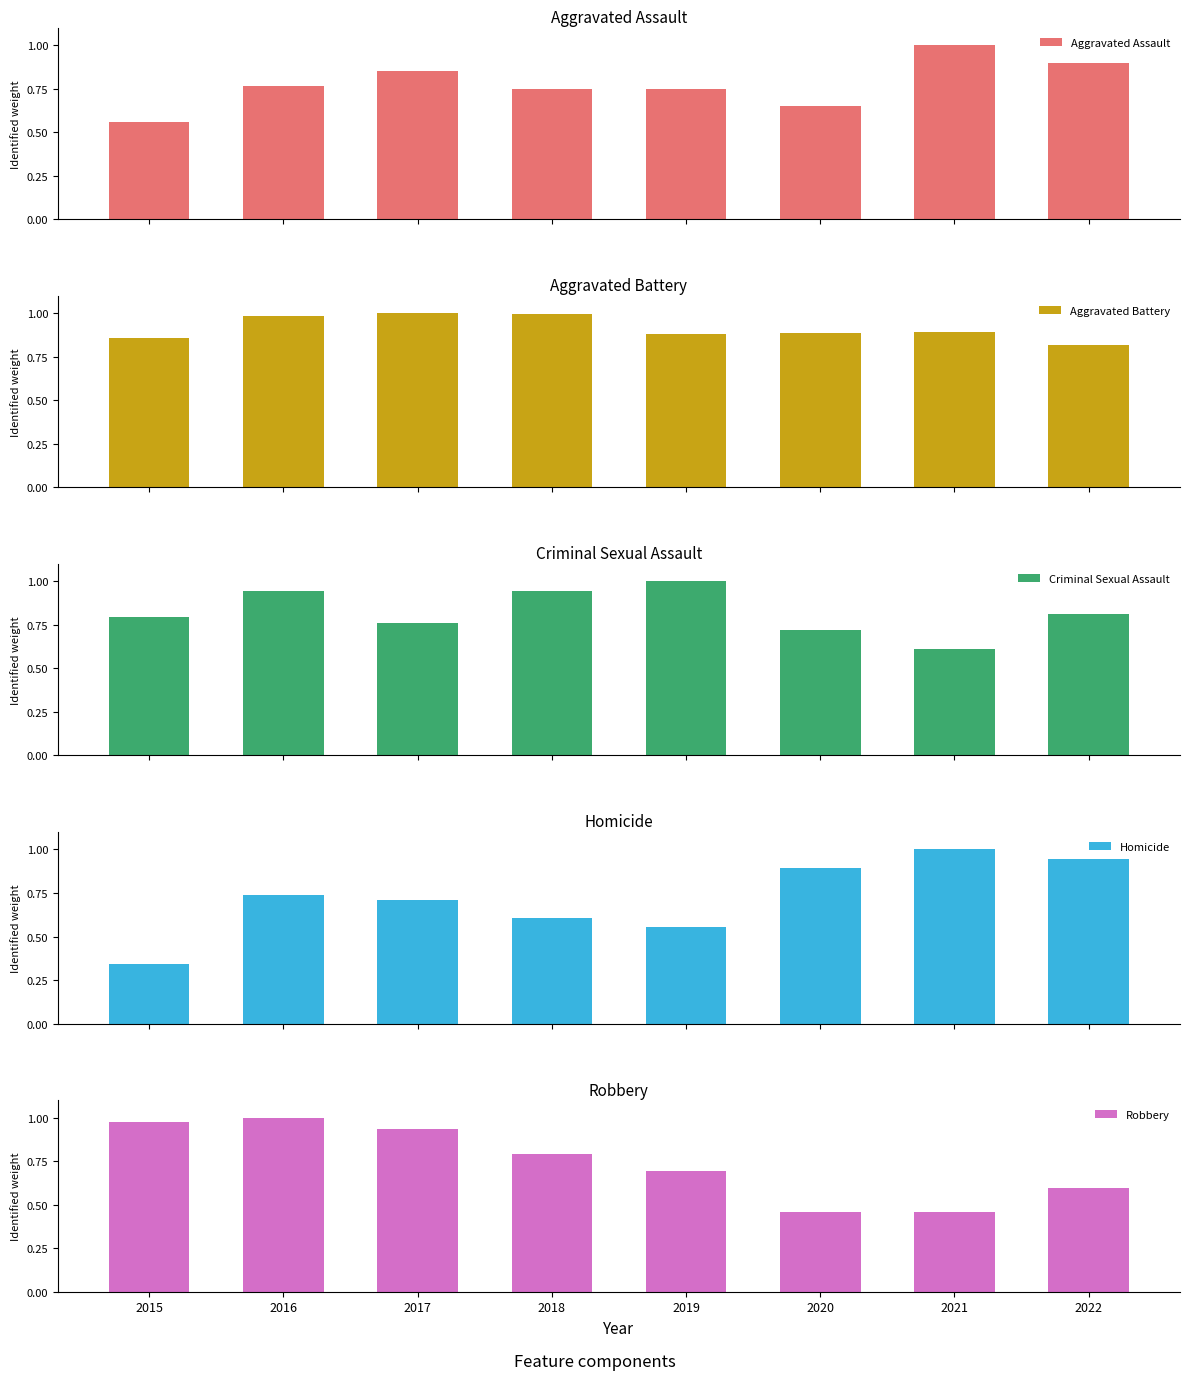

What is the difference between the highest and lowest values at 2017?

0.3